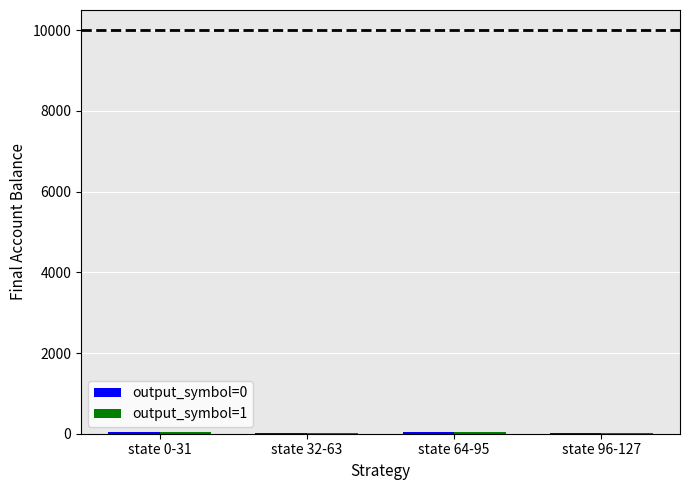

Count the number of categories in the chart.

4